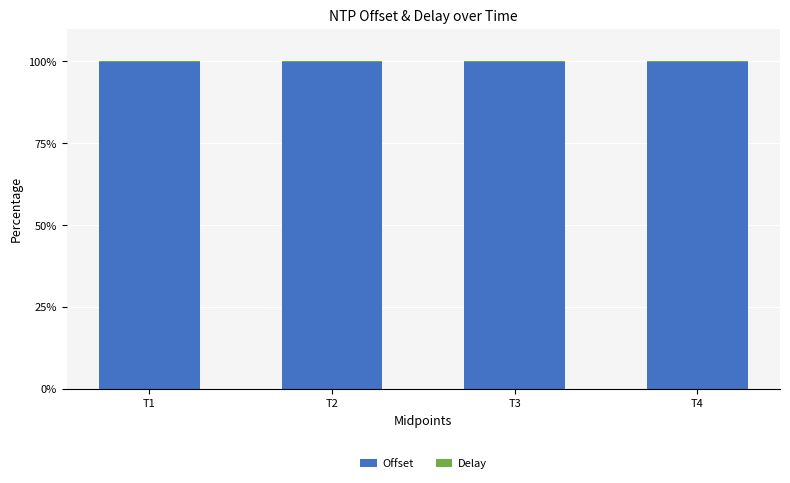

What is the highest value of the Offset series?

99.9